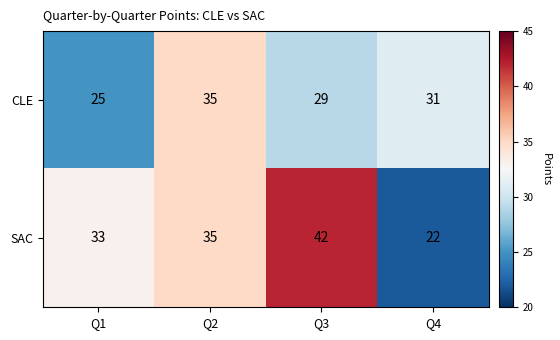

At how many categories does at least one series exceed 40?

1